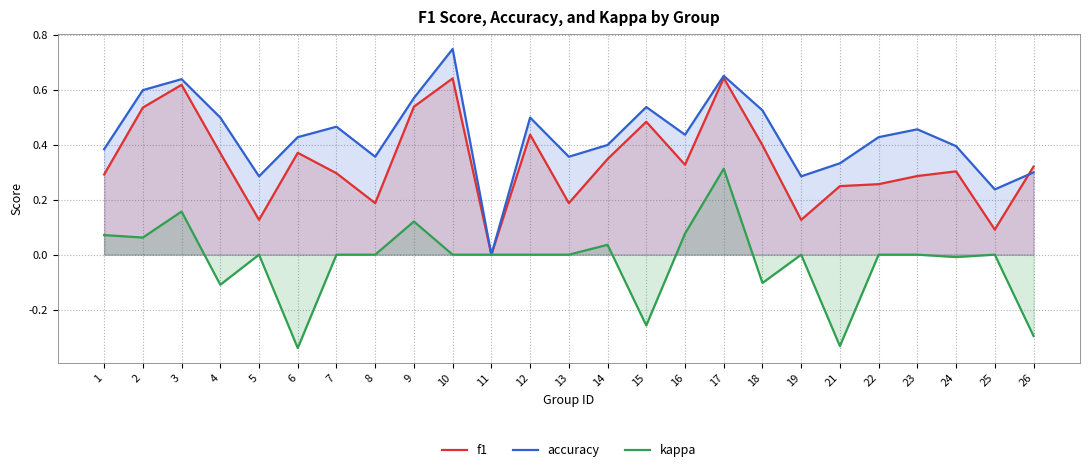

What is the difference between the maximum and minimum values in the accuracy series?

0.8